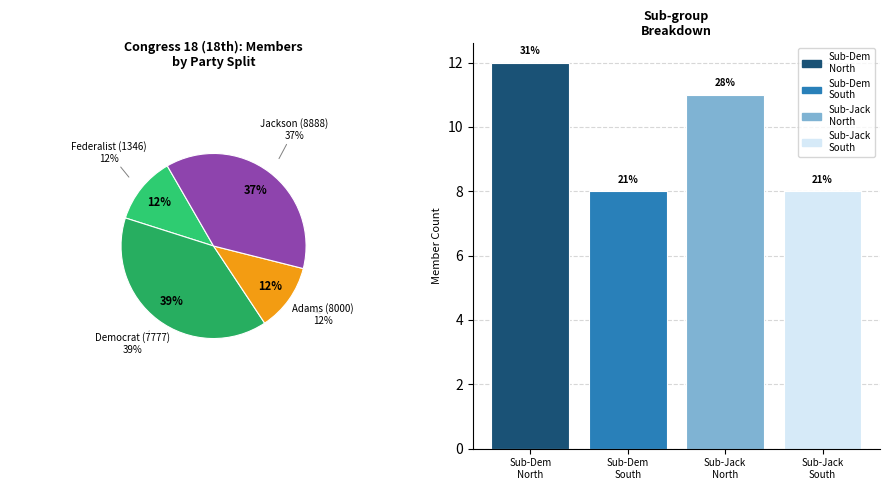

The Sub-Dem
South slice represents 7% of the pie. True or false?

False